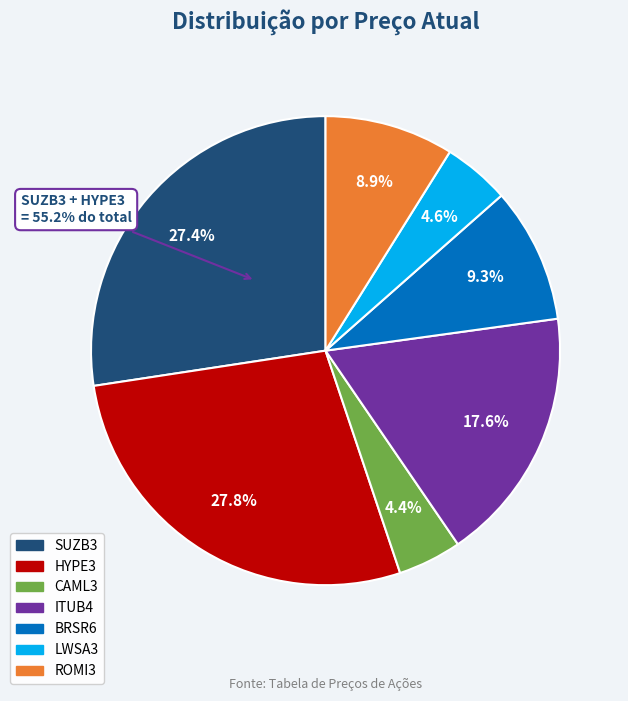

Which slice is the smallest?

CAML3